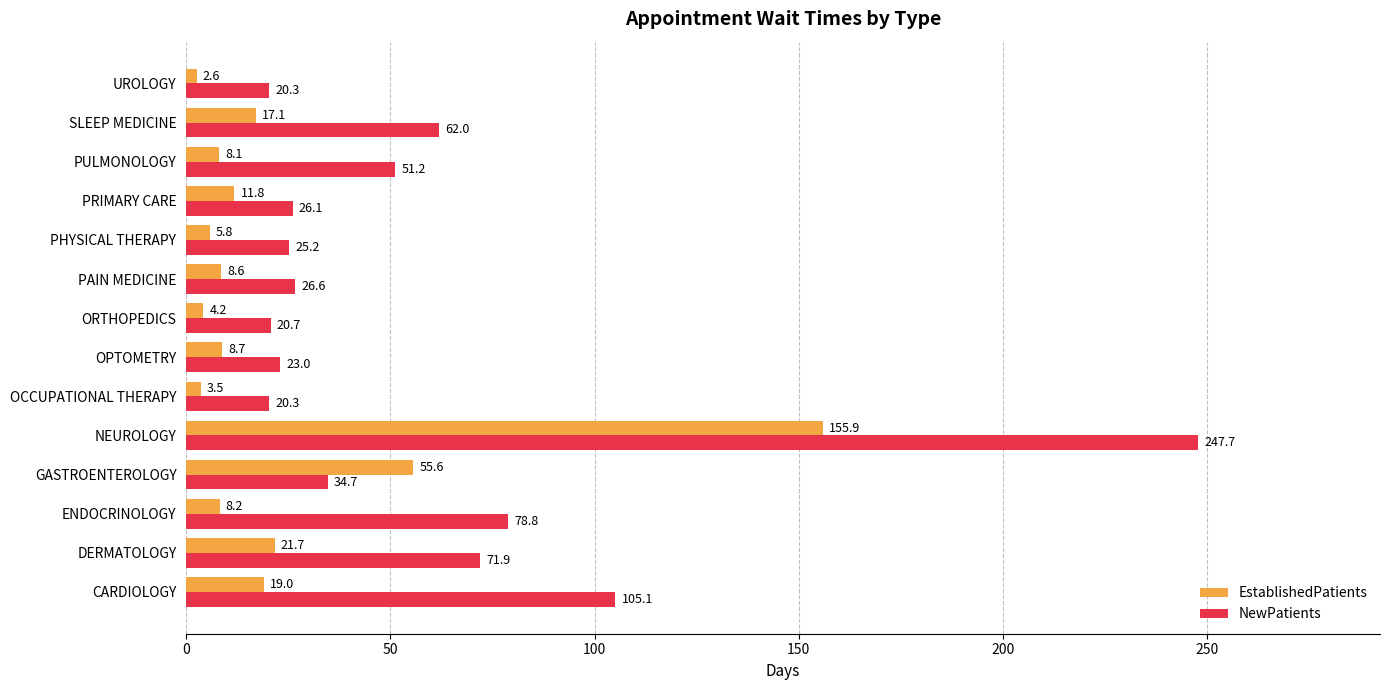

Which series changed the most between NEUROLOGY and UROLOGY?

NewPatients